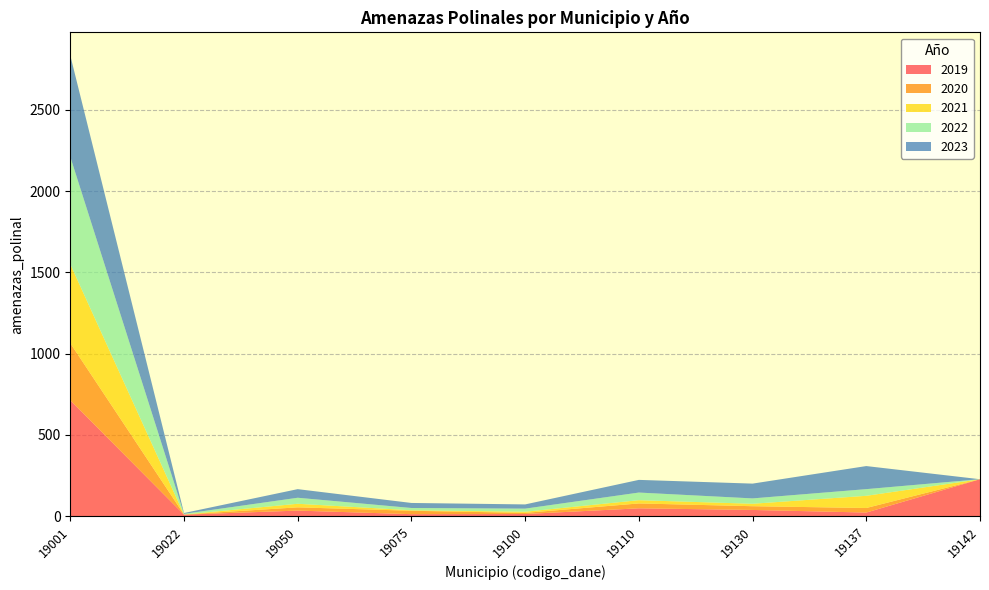

Reading left to right, extract all data points from this chart.

2019: 19001=713	19022=9	19050=34	19075=12	19100=13	19110=48	19130=38	19137=22	19142=227
2020: 19001=351	19022=1	19050=20	19075=21	19100=7	19110=30	19130=23	19137=28	19142=0
2021: 19001=486	19022=0	19050=22	19075=3	19100=7	19110=20	19130=15	19137=75	19142=0
2022: 19001=661	19022=4	19050=37	19075=14	19100=19	19110=47	19130=33	19137=41	19142=0
2023: 19001=624	19022=5	19050=53	19075=31	19100=26	19110=78	19130=91	19137=142	19142=0